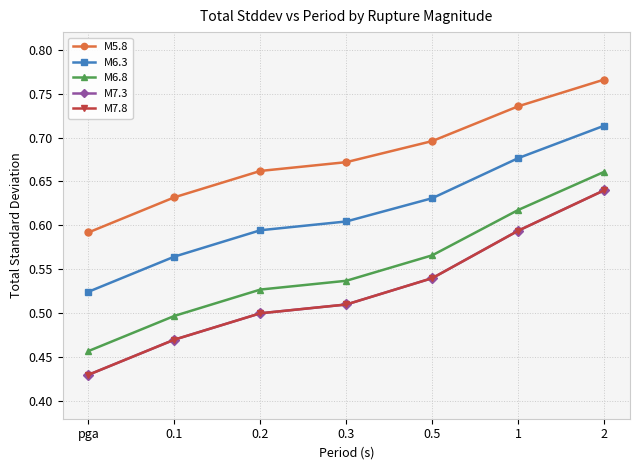

Does the chart have visible grid lines?

Yes